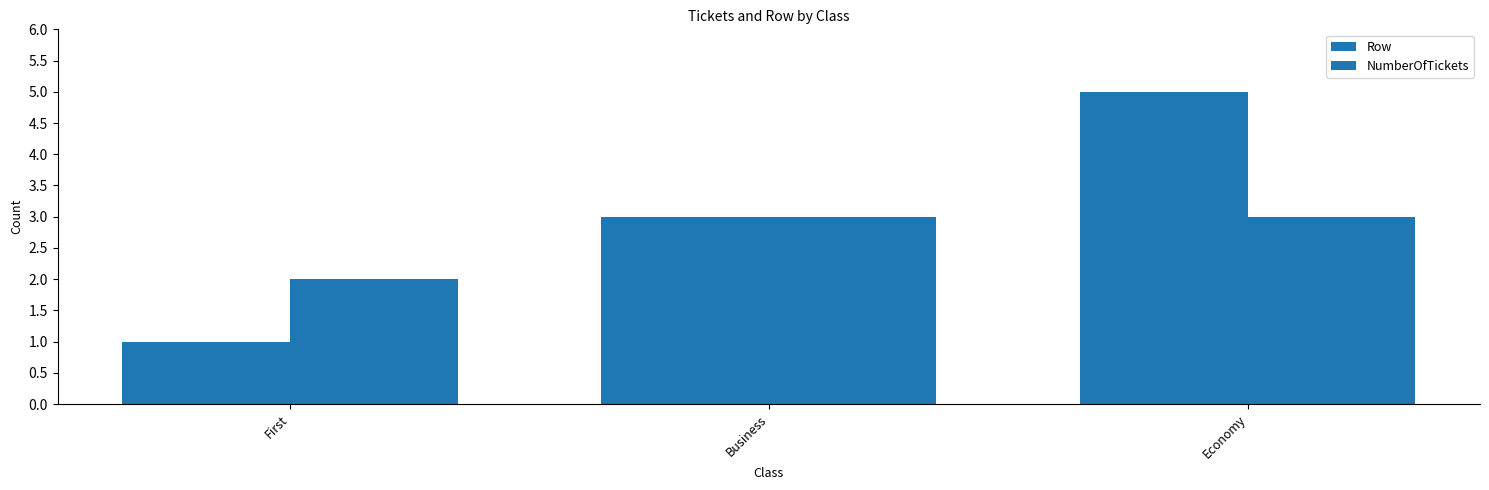

How many bars are there in each group?

2